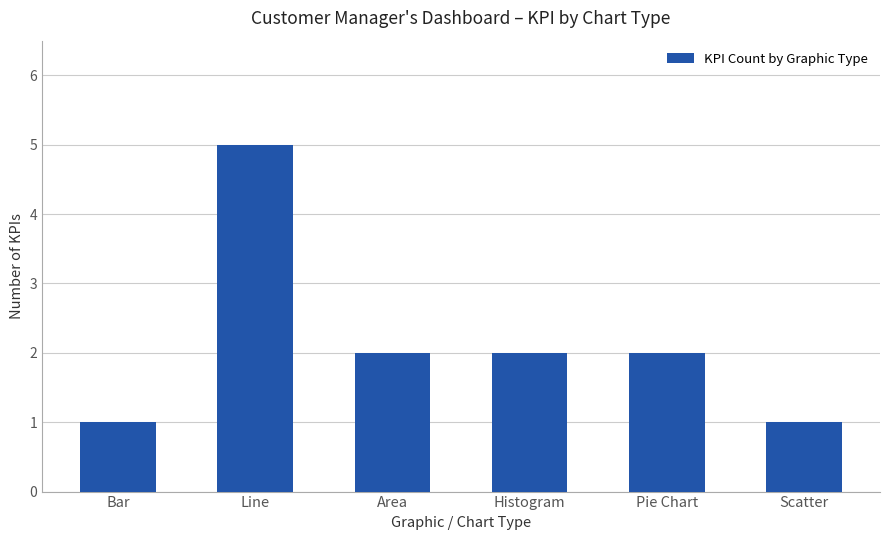

What is the change in value from Bar to Line?

+4